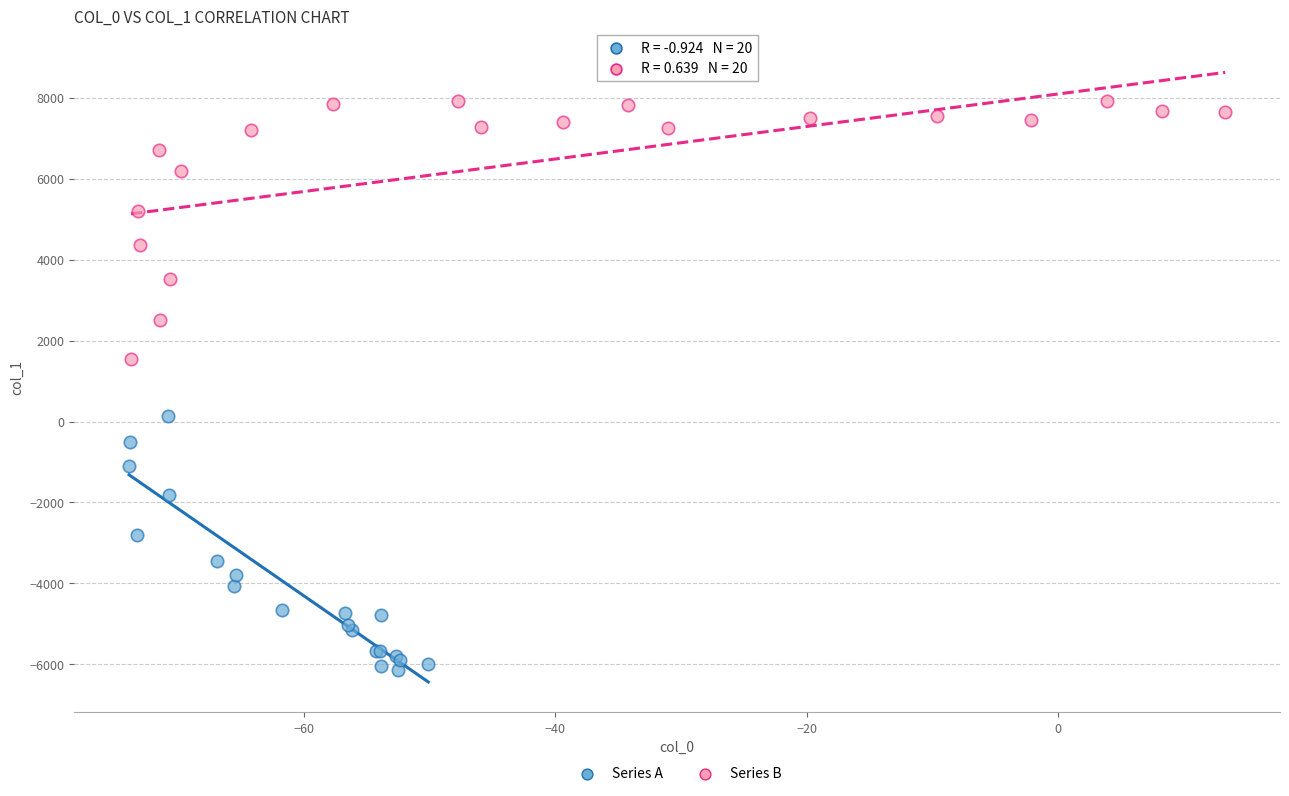

Which series reaches the minimum Y coordinate?

Series A